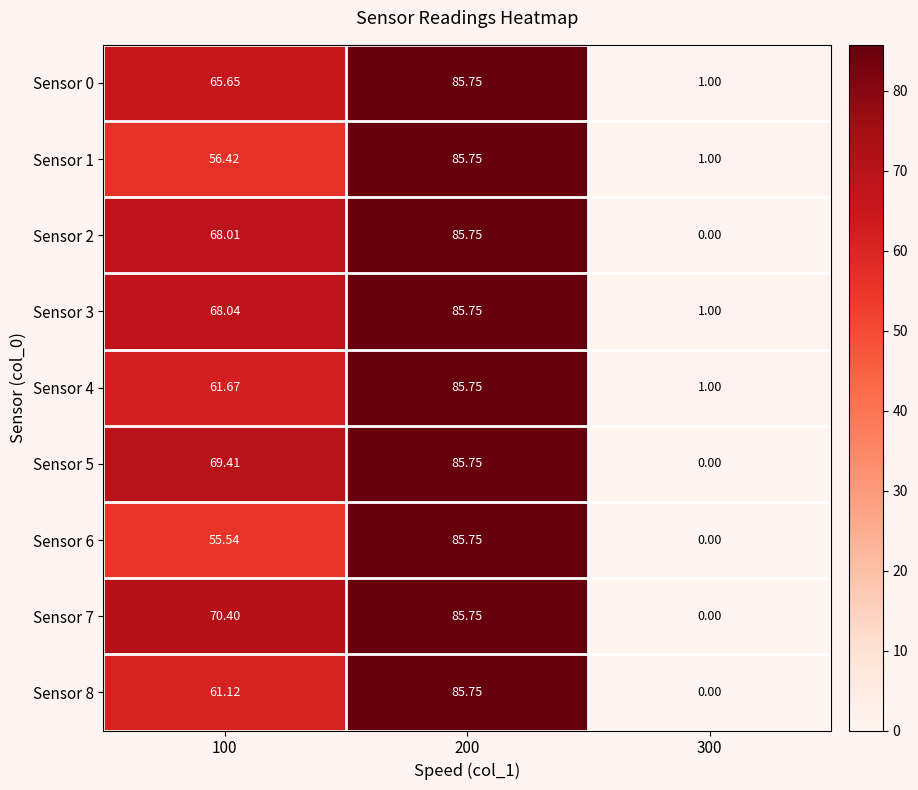

Is the value of Sensor 7 at 100 greater than the value of Sensor 0 at 300?

Yes